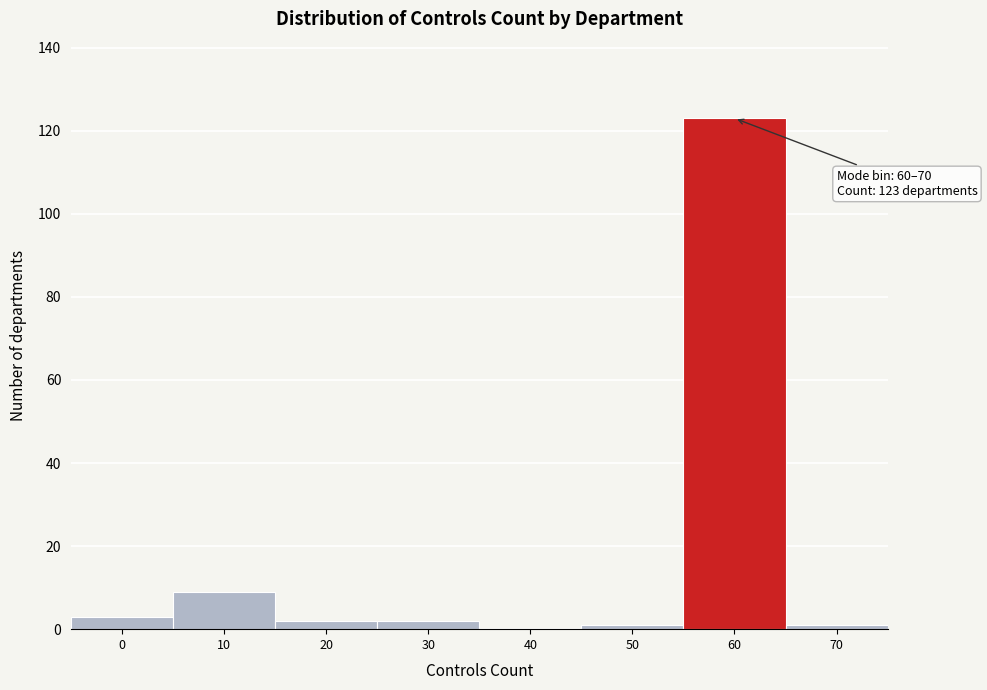

Reading left to right, transcribe all the data shown in this chart.

0=3	10=9	20=2	30=2	40=0	50=1	60=123	70=1